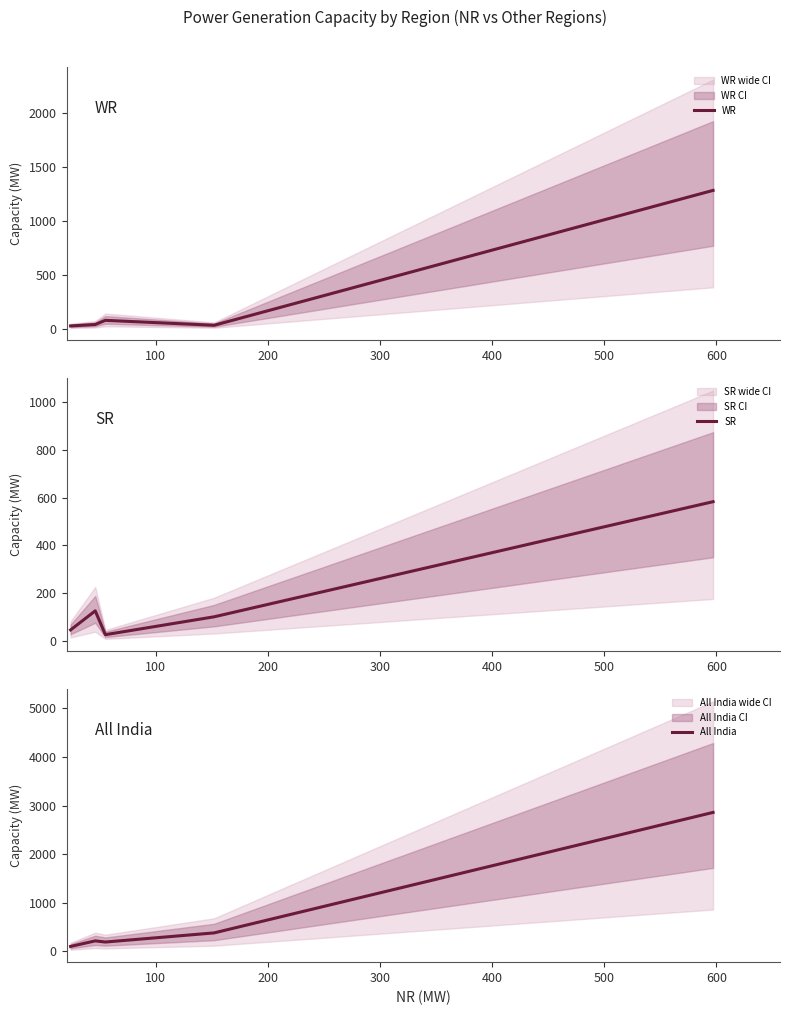

What is the highest value of the SR series?

583